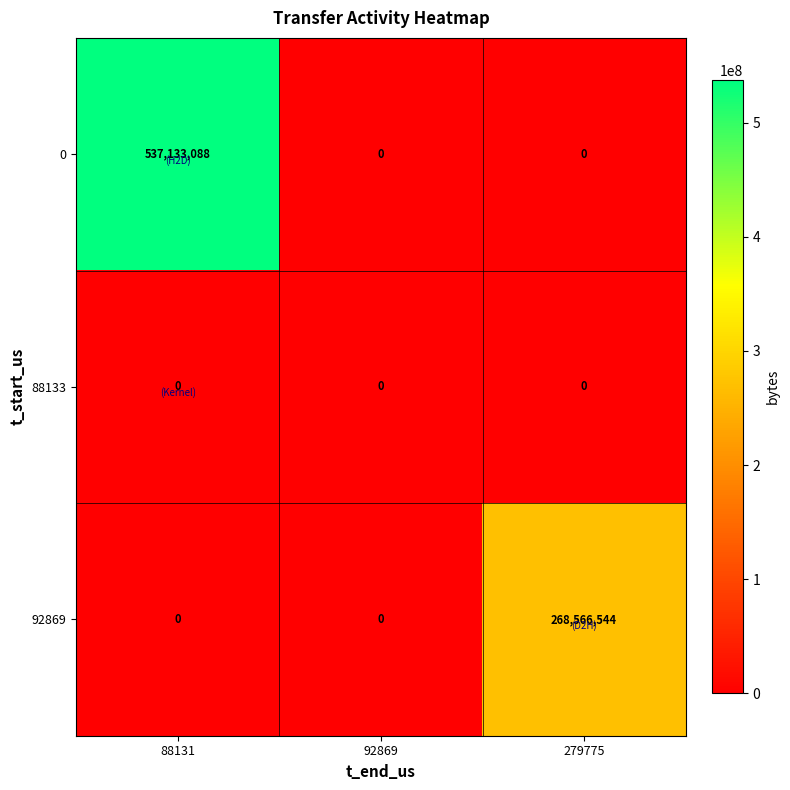

What is the average value of the 0 series?

179044363